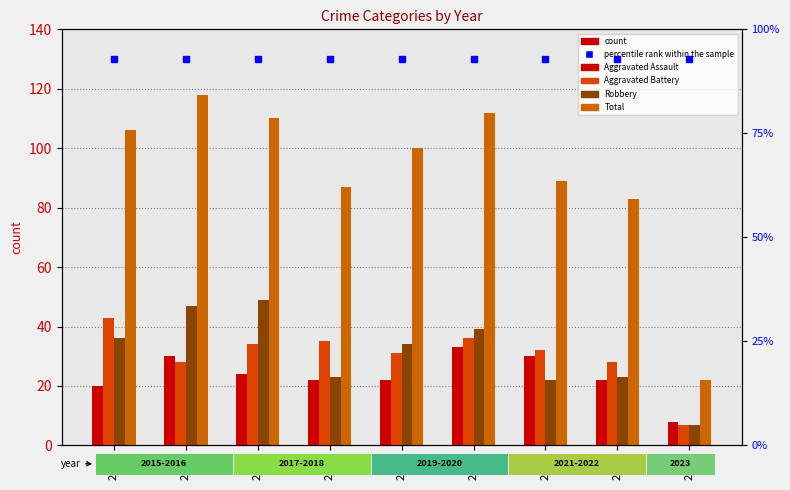

Does the chart contain stacked bars?

No